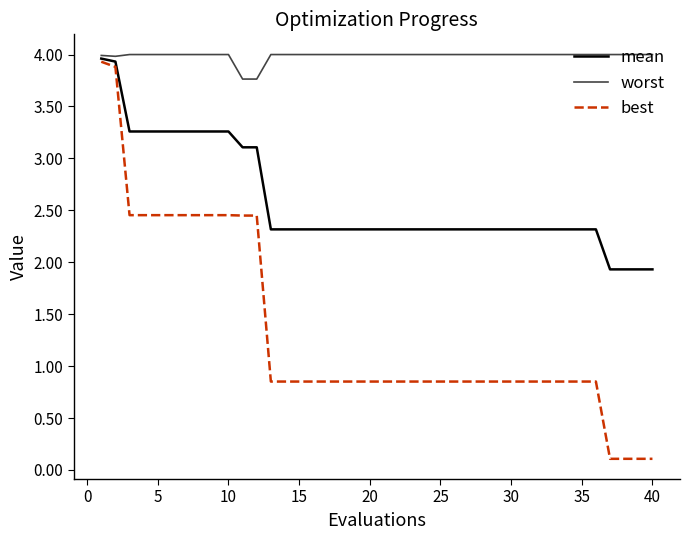

At how many categories does at least one series exceed 2?

40